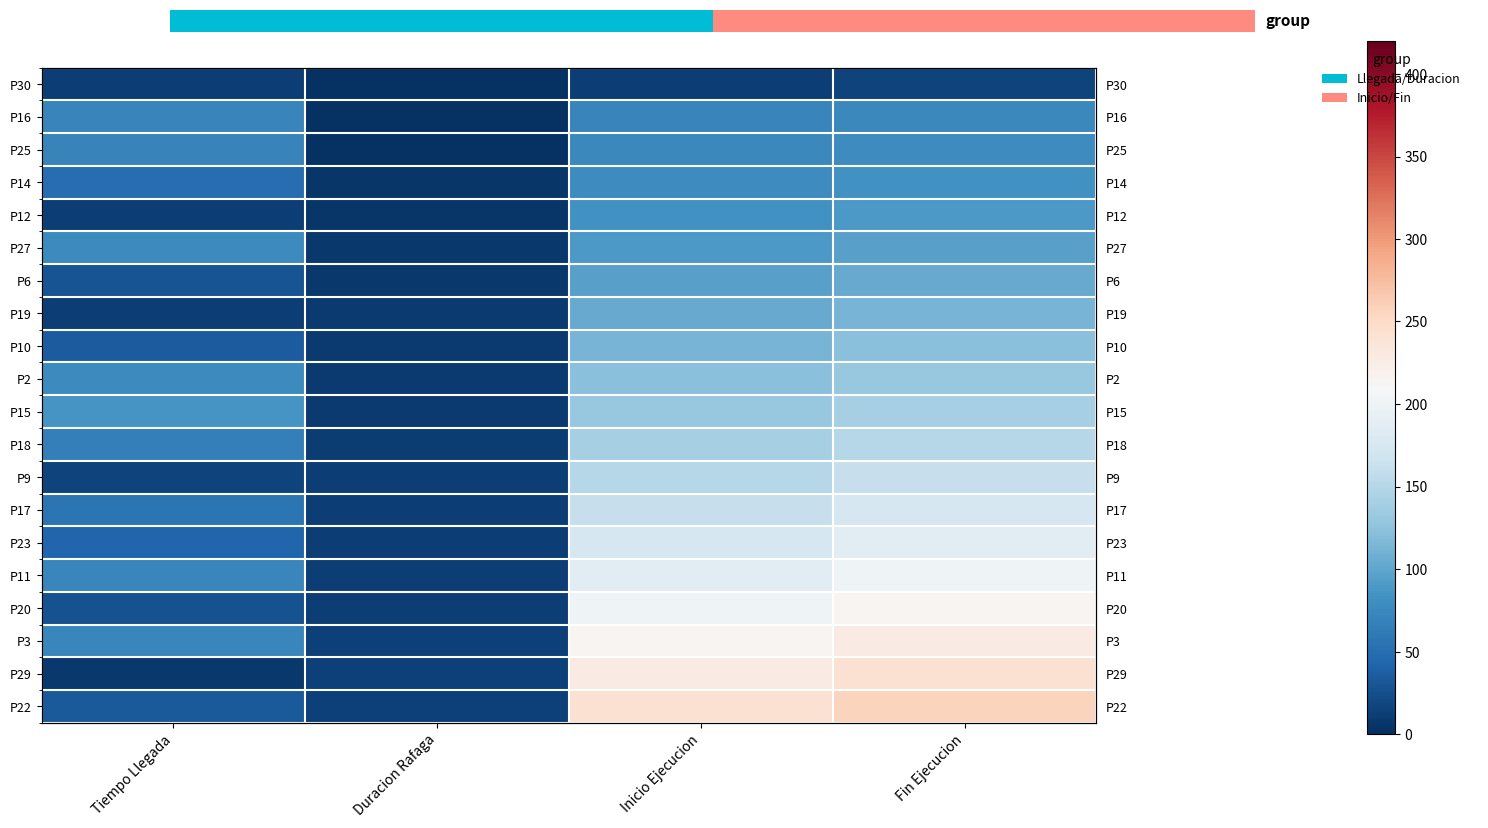

What is the average value of the P12 series?

48